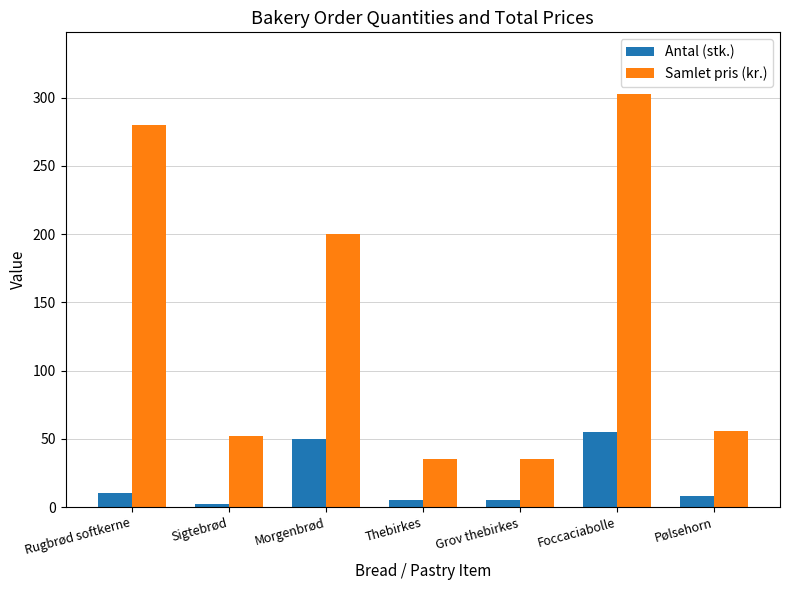

How many distinct data groups are displayed?

2